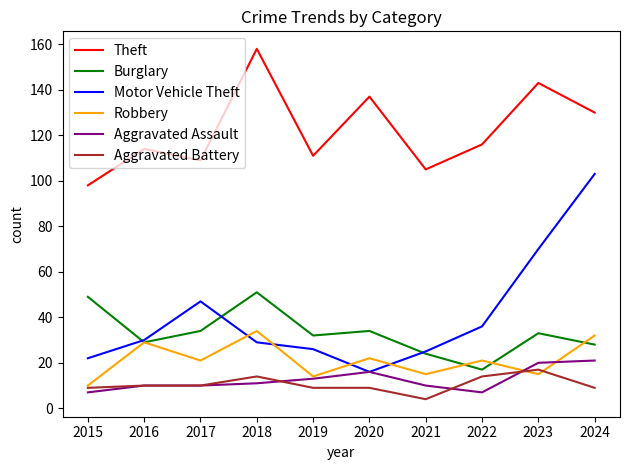

Between 2019 and 2024, which series saw the biggest shift?

Motor Vehicle Theft